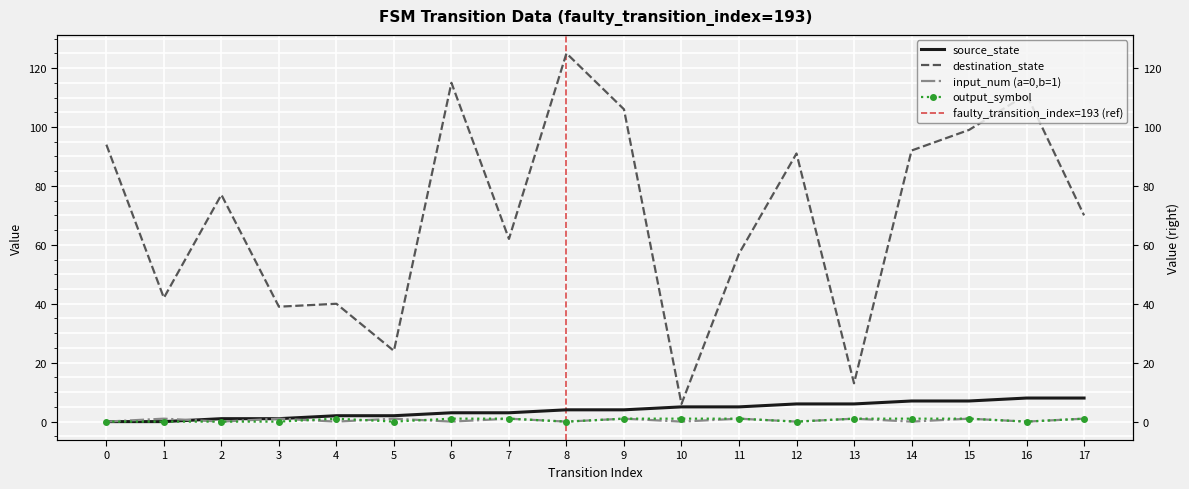

What is the difference between the maximum and minimum values in the source_state series?

8